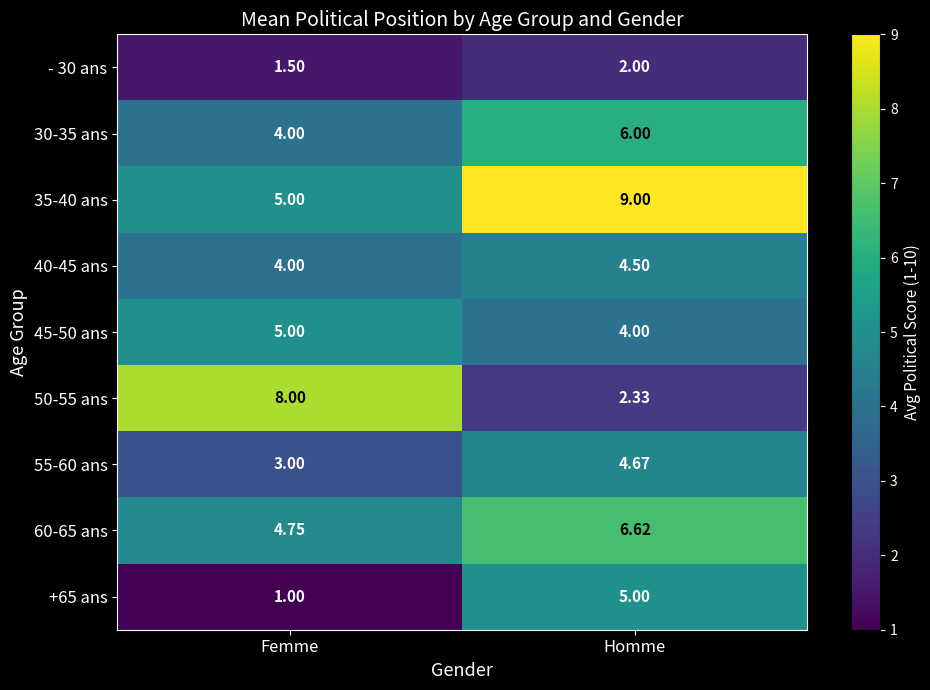

At which category is the sum across all series the highest?

Homme